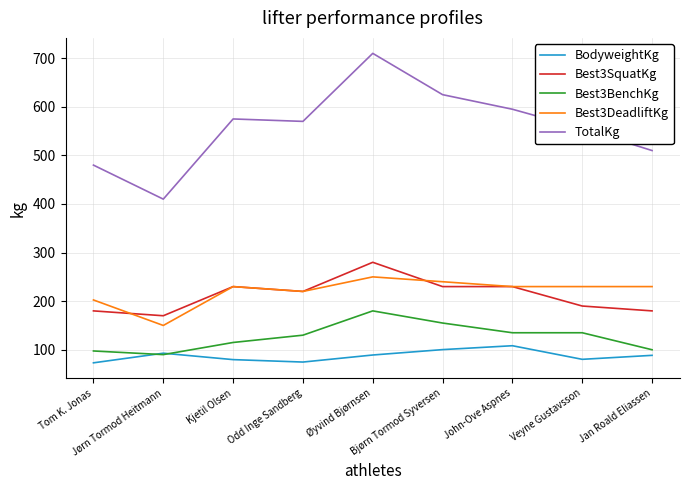

What is the difference between the maximum and minimum values in the BodyweightKg series?

35.2